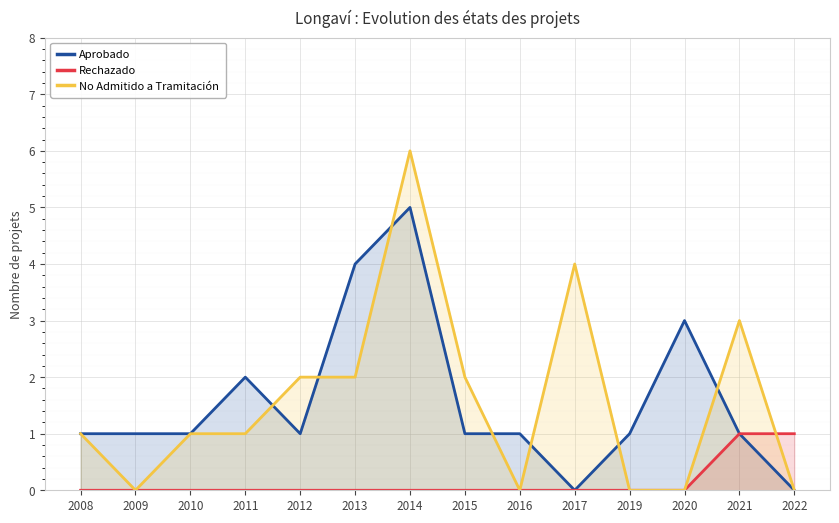

Which series ends up on top after the final intersection of No Admitido a Tramitación and Rechazado?

Rechazado